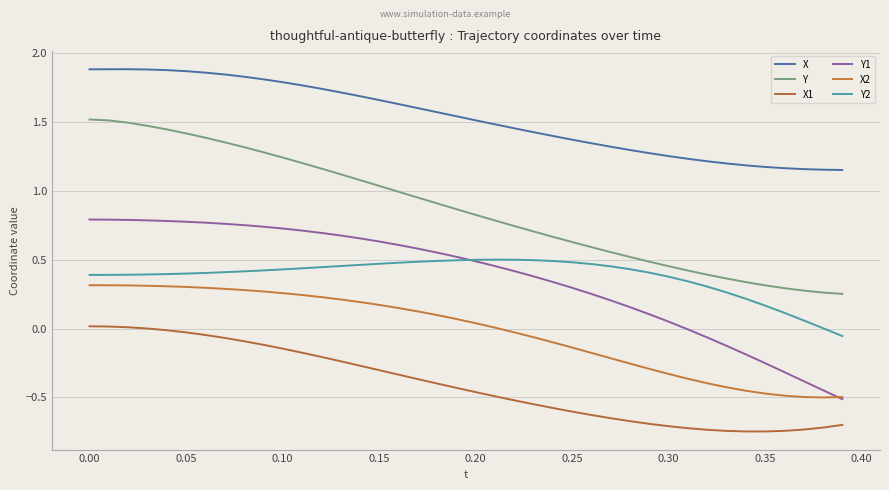

True or false: Y and Y1 cross at least once.

False